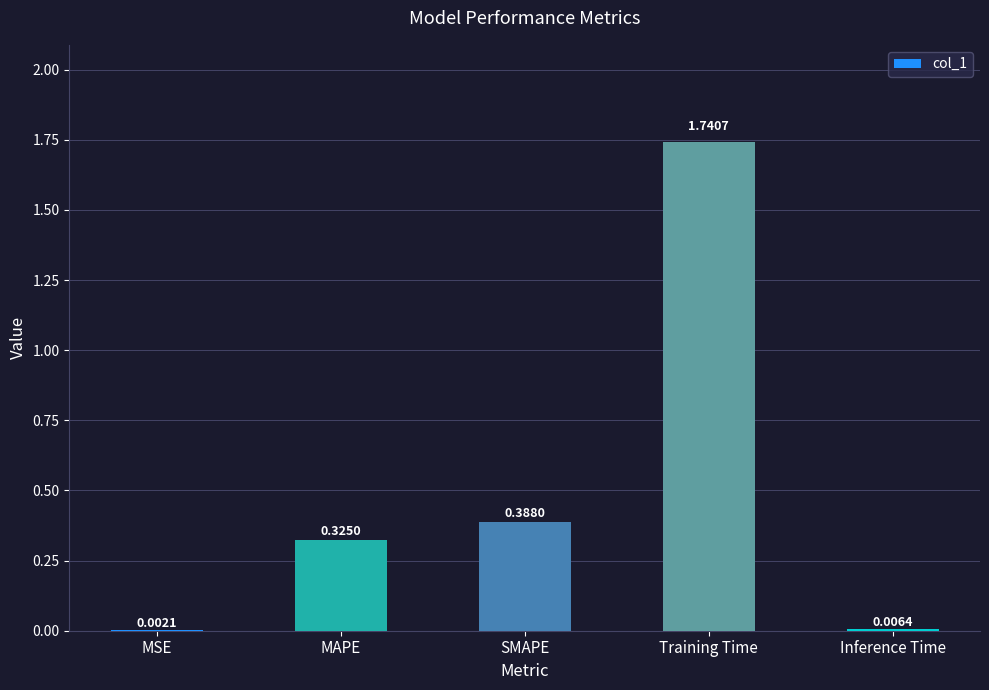

How many categories are shown in the chart?

5